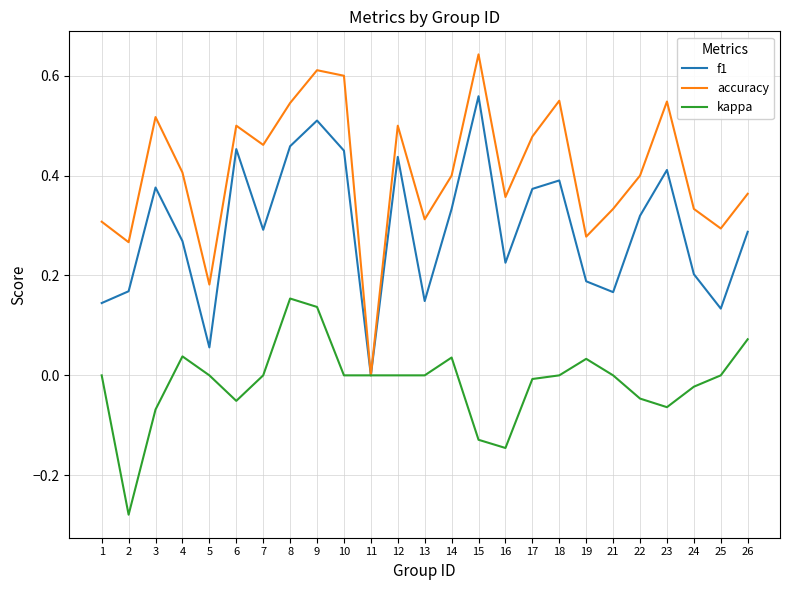

What is the sum of the accuracy values at 4 and 12?

0.9